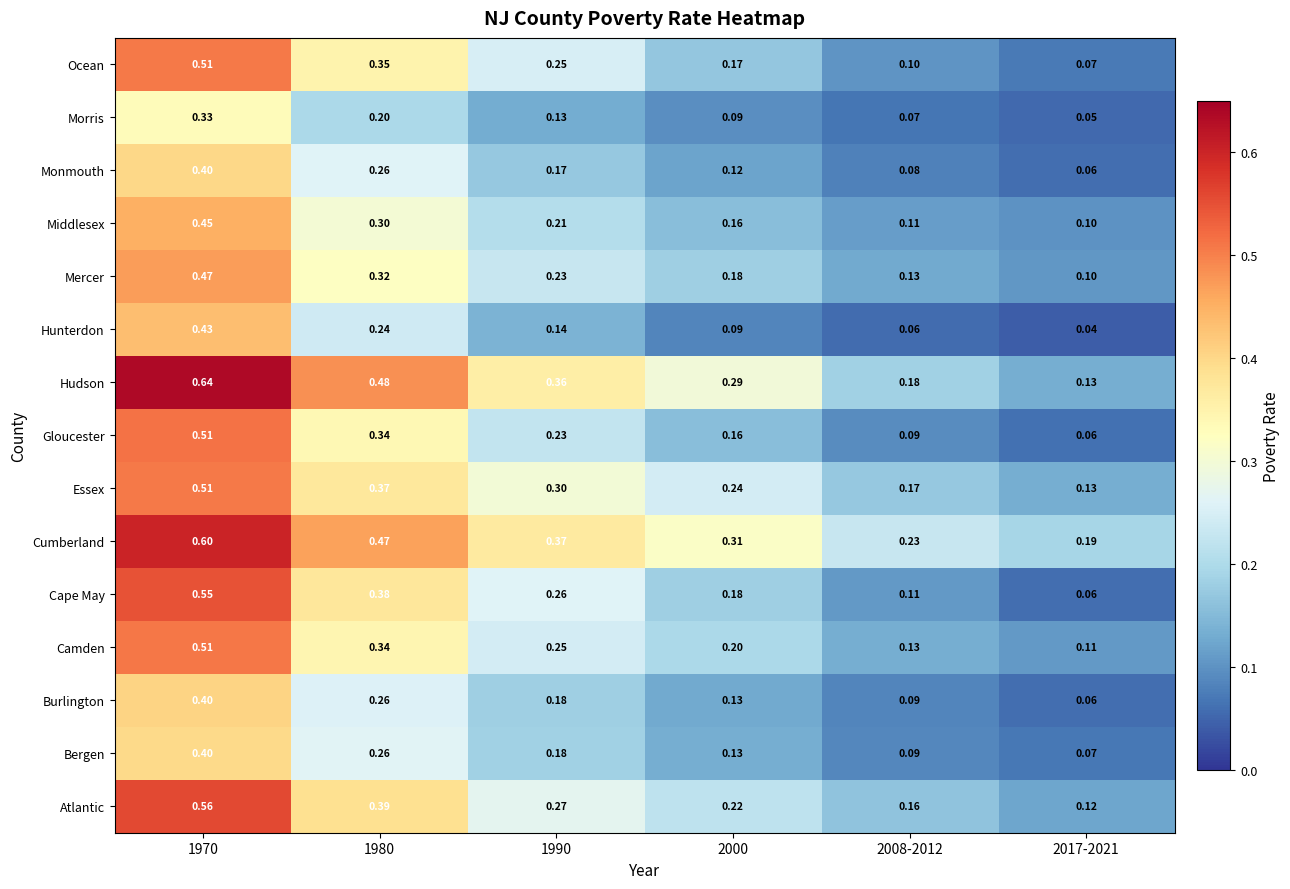

What is the total value across all series at 1970?

7.3